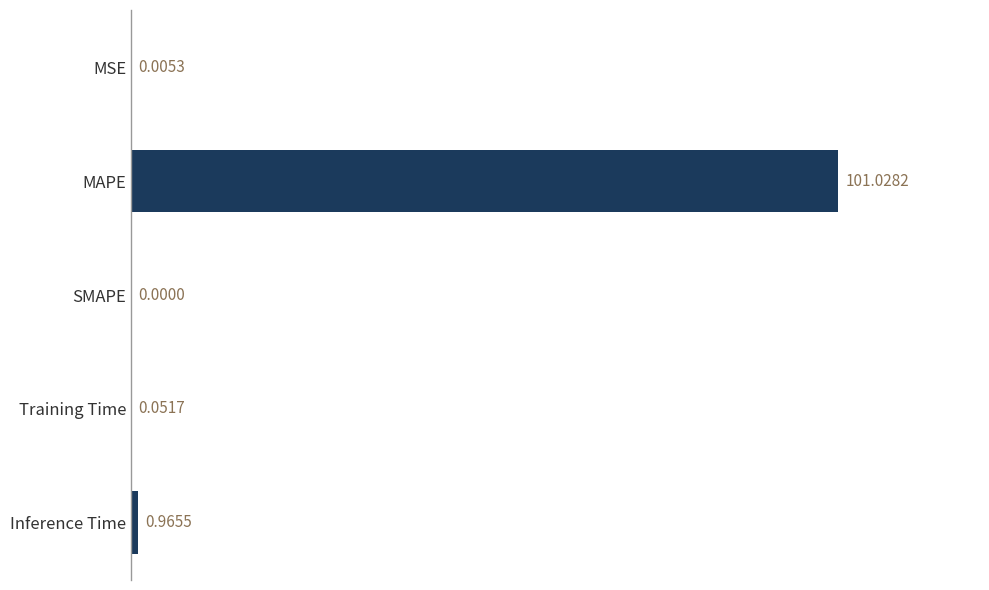

Between SMAPE and MAPE, which is larger?

MAPE